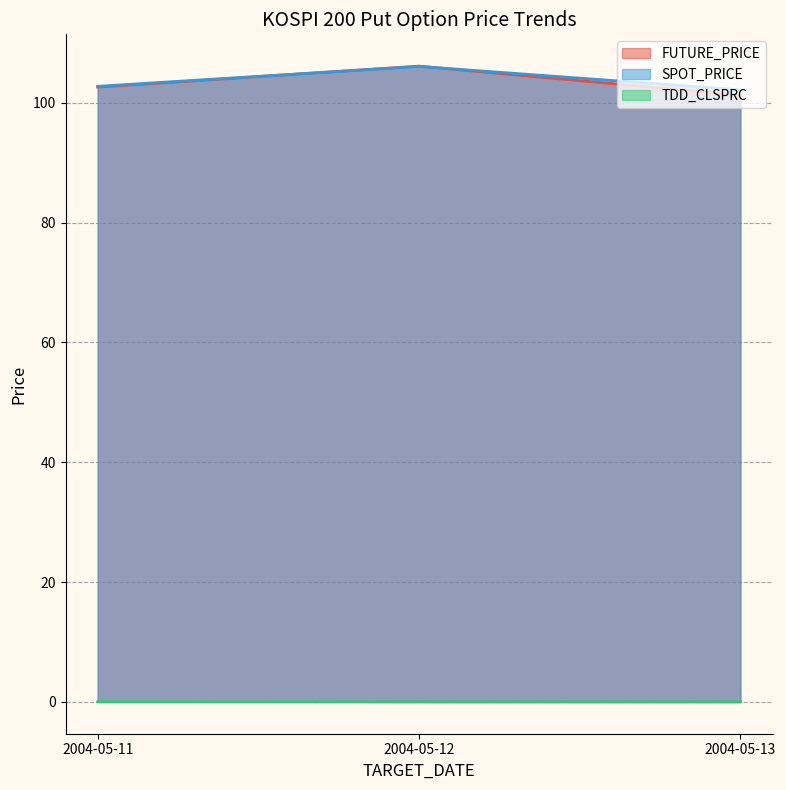

What is the sum of the SPOT_PRICE line values at 2004-05-11 and 2004-05-13?

204.9